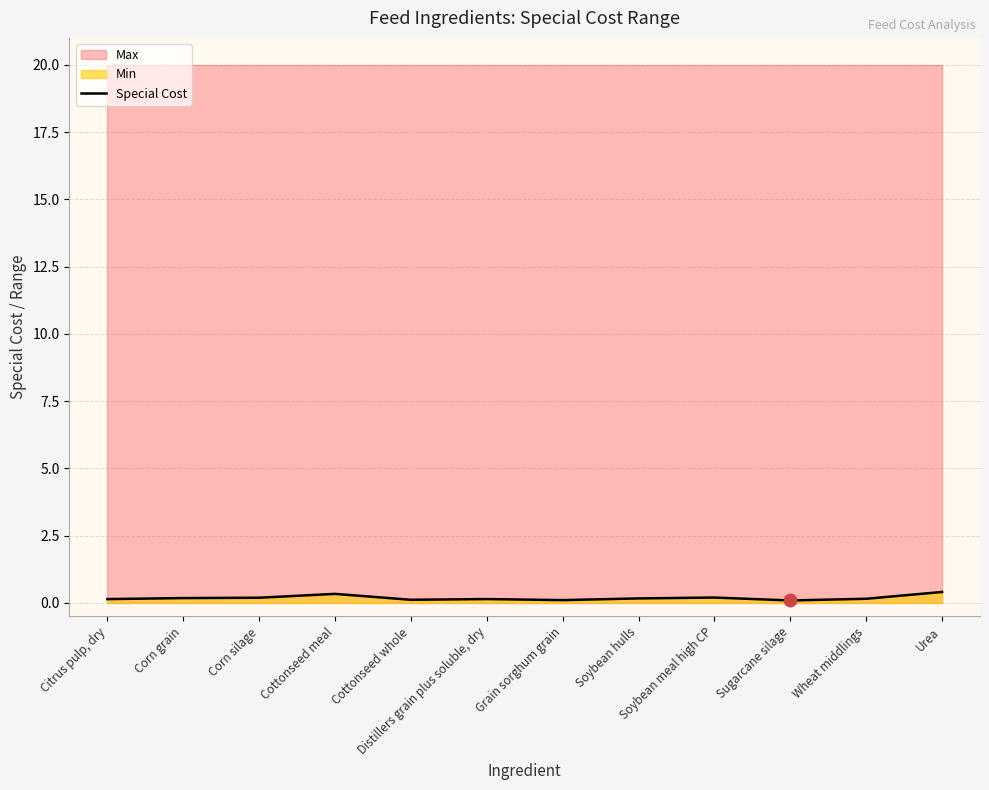

Between Urea and Citrus pulp, dry, which is larger?

Urea